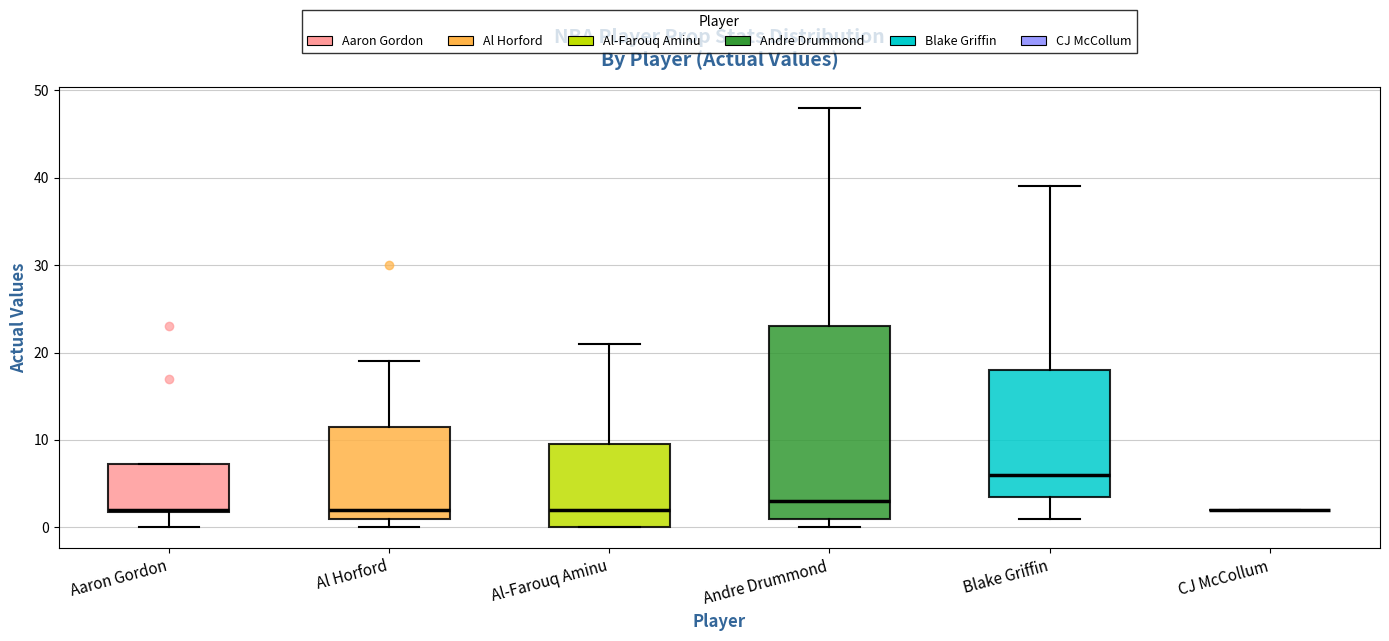

Which box is the tallest, from its lower edge to its upper edge?

Andre Drummond